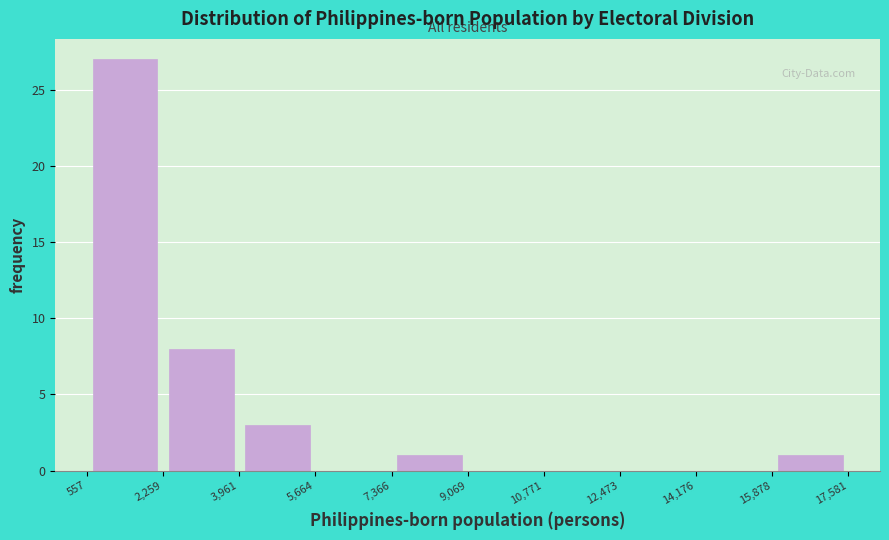

Reading left to right, transcribe this chart: for each bar, give the range it covers on the x-axis and its height. The values are not printed on the chart, so give them approximately, as read against the axis.

557 to 2,259: 27
2,259 to 3,961: 8
3,961 to 5,664: 3
5,664 to 7,366: 0
7,366 to 9,069: 1
9,069 to 10,771: 0
10,771 to 12,473: 0
12,473 to 14,176: 0
14,176 to 15,878: 0
15,878 to 17,581: 1